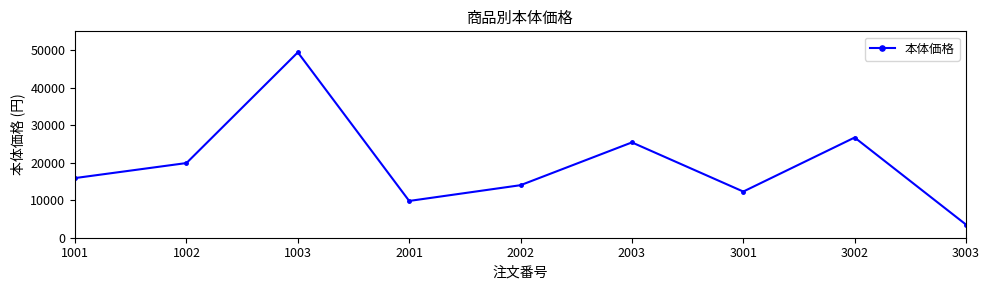

What is the change in value from 2003 to 3001?

-13100